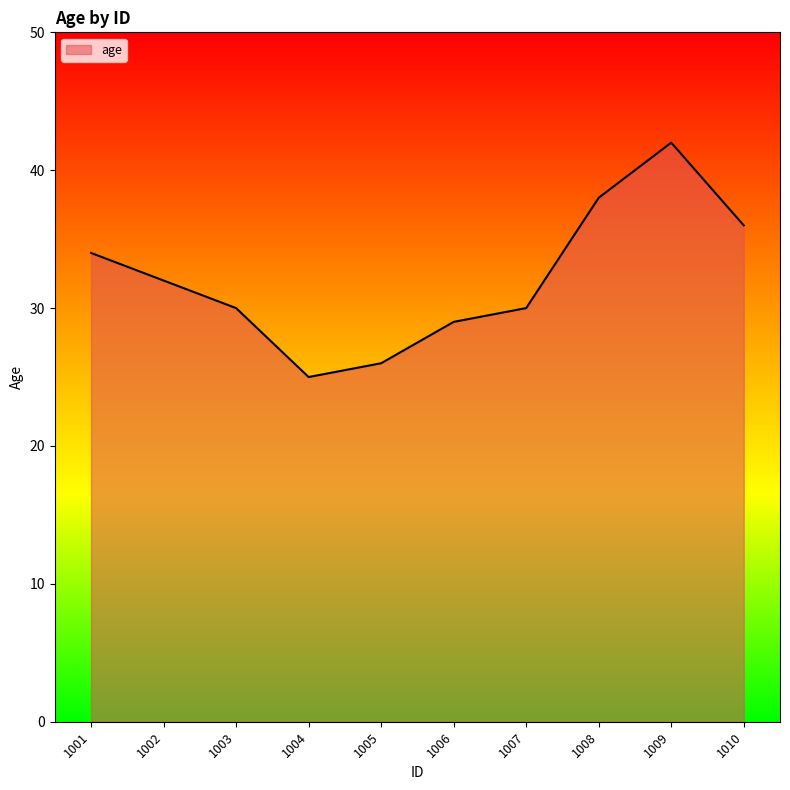

What is the difference between the maximum and minimum values?

17